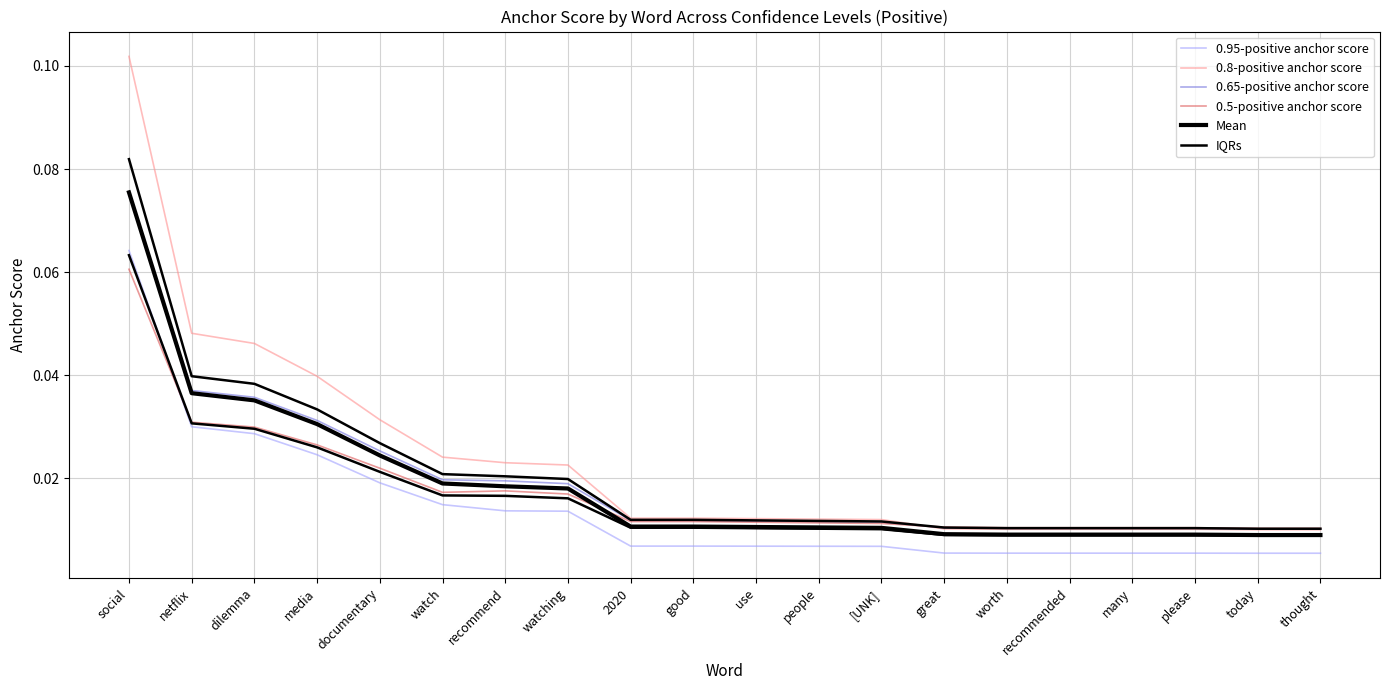

What is the total value across all series at worth?

0.1